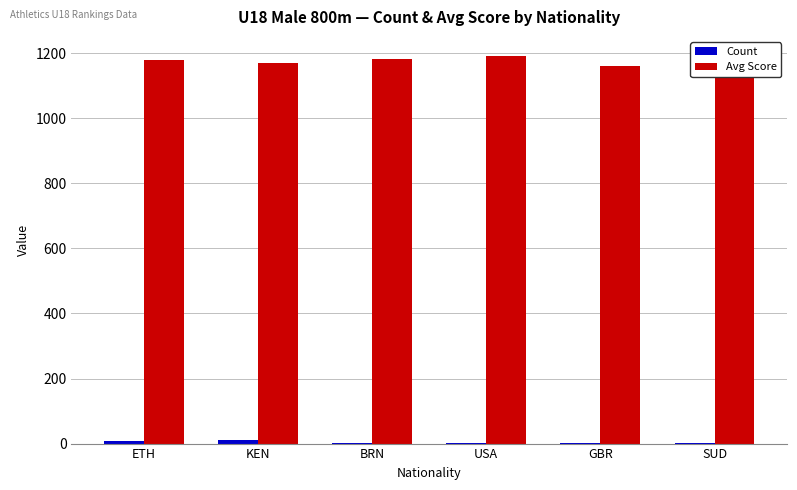

At KEN, list the series in order from largest to smallest.

Avg Score, Count